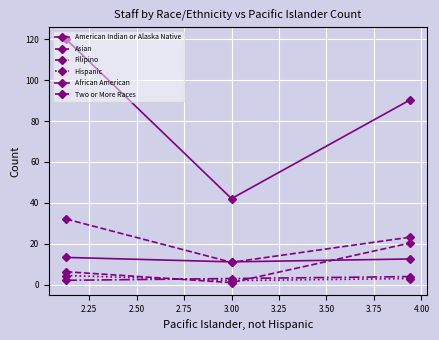

How many data points in Asian are less than 23?

1